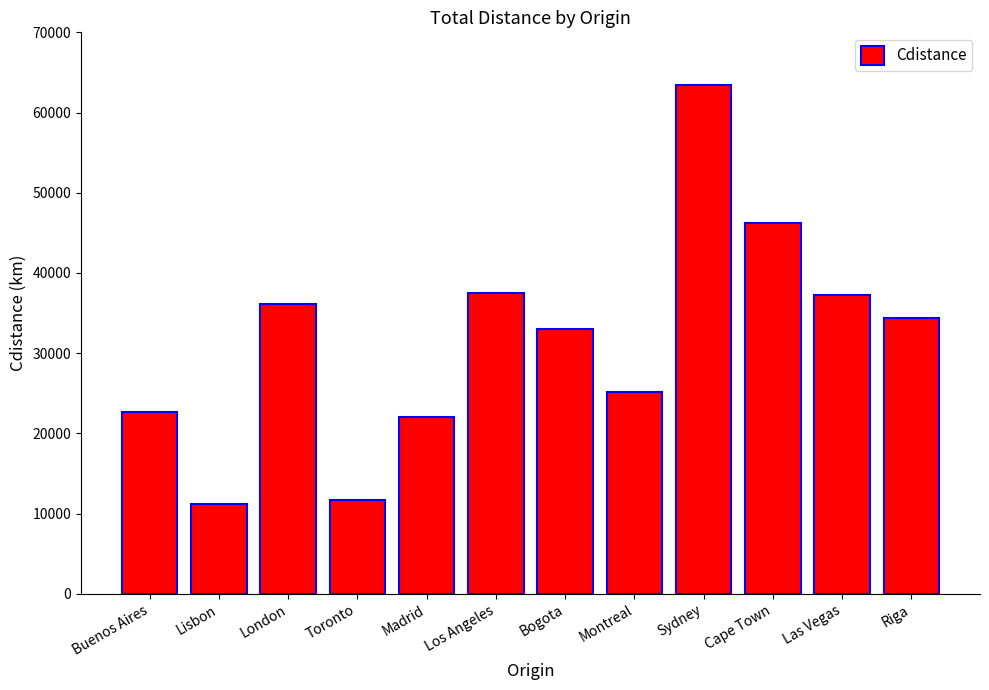

What is the label of the 1st bar from the right?

Riga